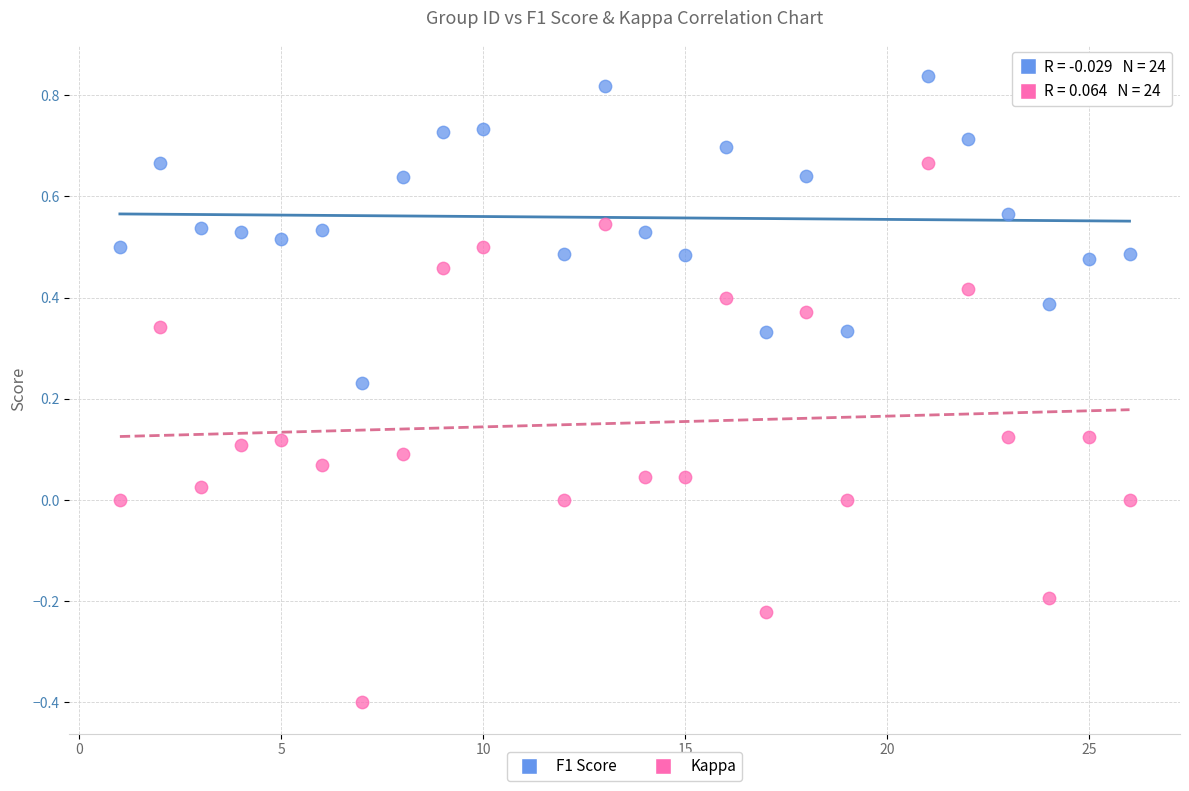

What are all the series names shown in the legend?

F1 Score, Kappa